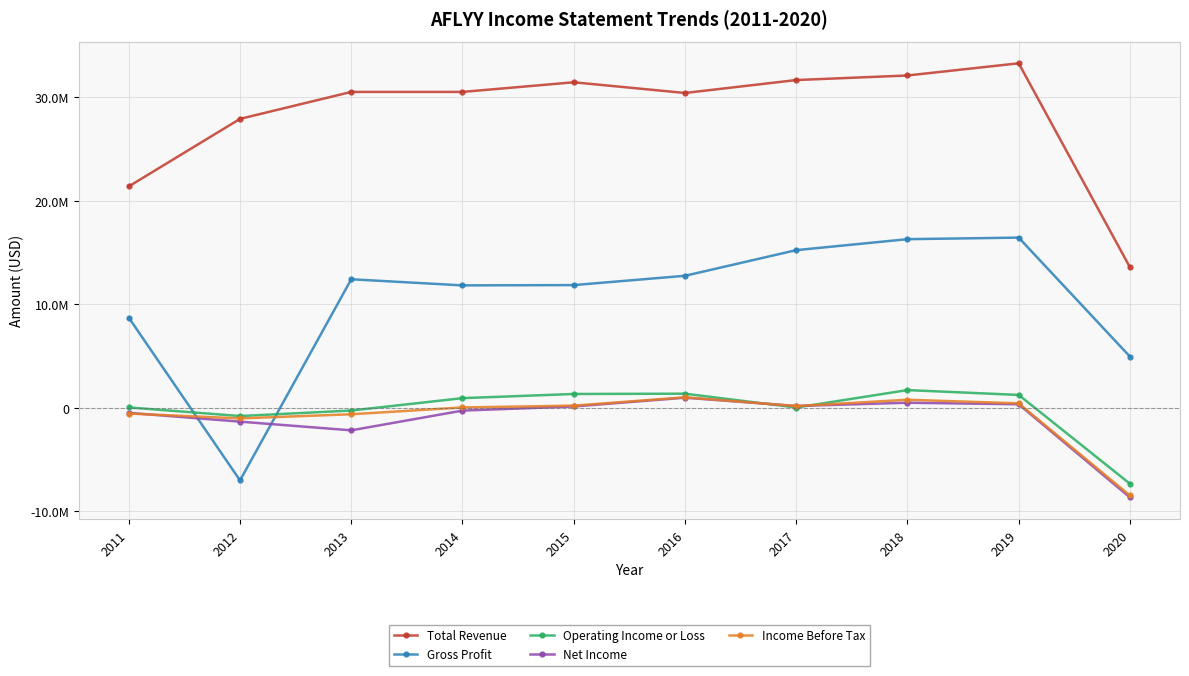

How many times do Income Before Tax and Operating Income or Loss cross each other?

2